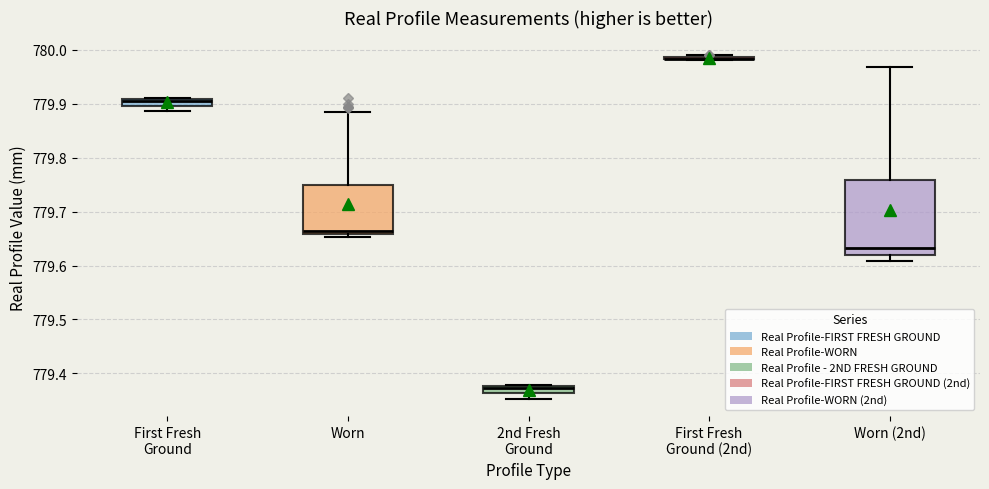

Where is the lower edge of the box for First Fresh Ground on the y-axis? The values are not printed on the chart, so give them approximately, as read against the axis.

779.90